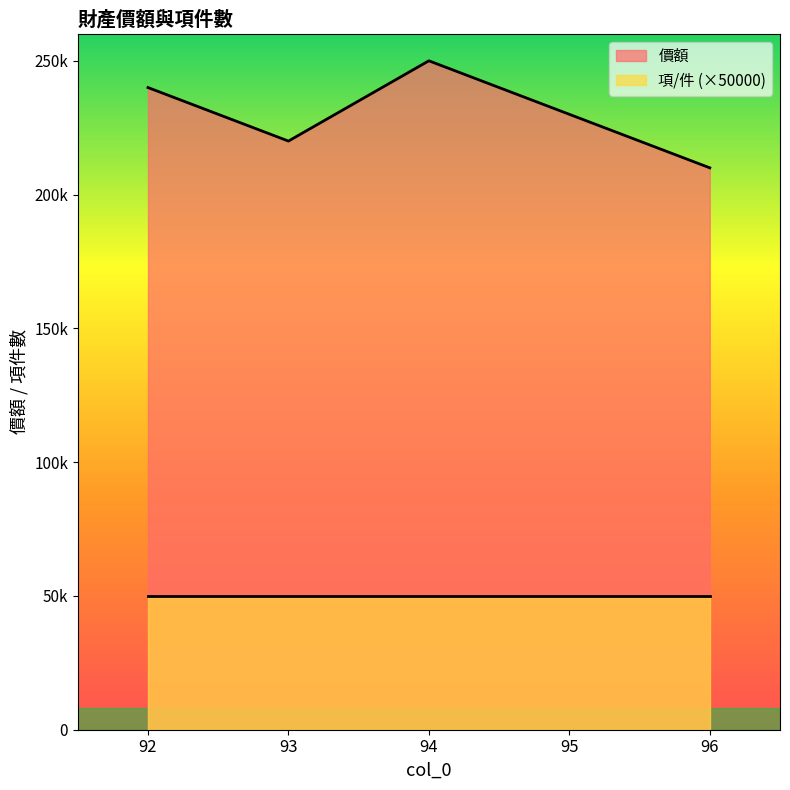

At which label does the data first exceed 230000?

92